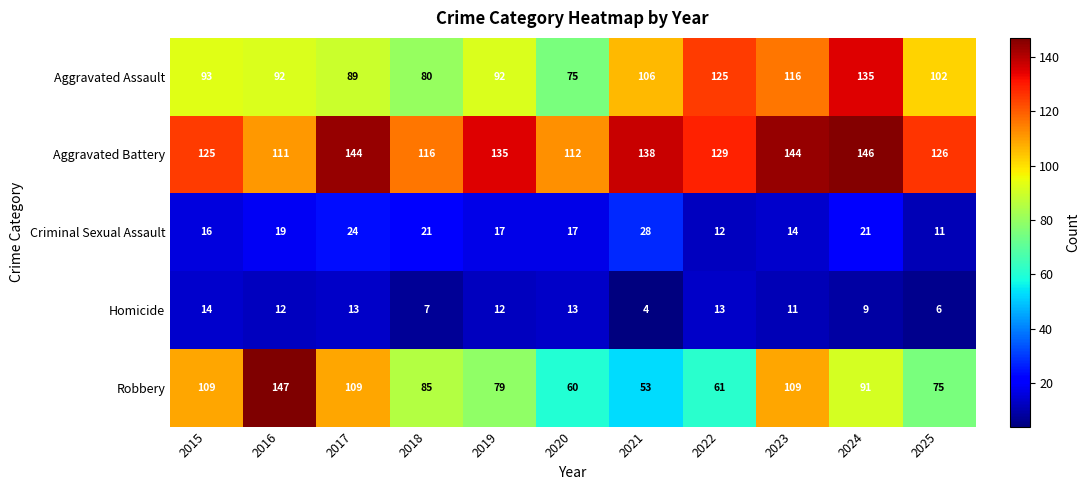

Which series has the largest total across all categories?

Aggravated Battery